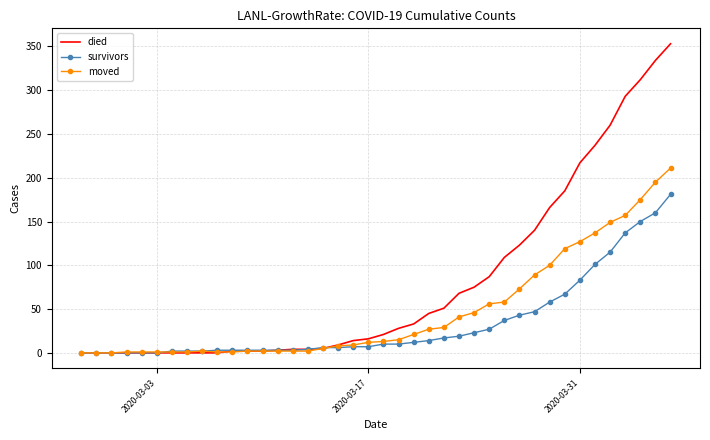

List the series in order of their peak value, highest first.

died, moved, survivors